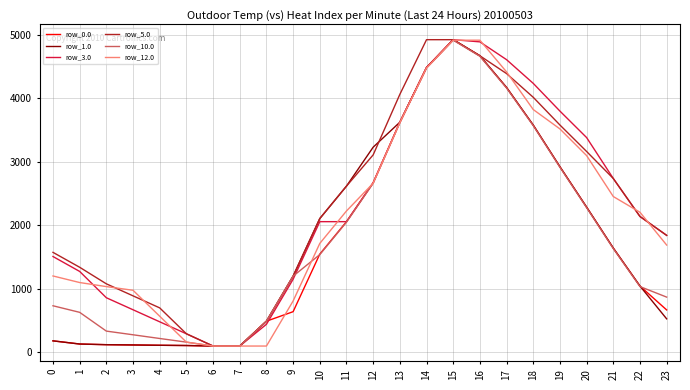

What is the difference between the row_5.0 values at 20 and 11?

545.5